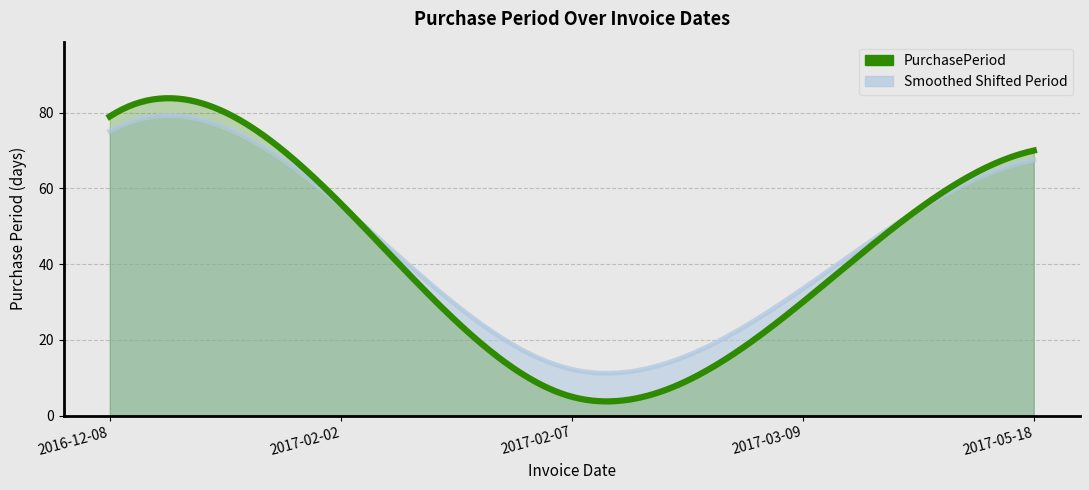

Where is the data nearest to the value 42?

2017-03-09